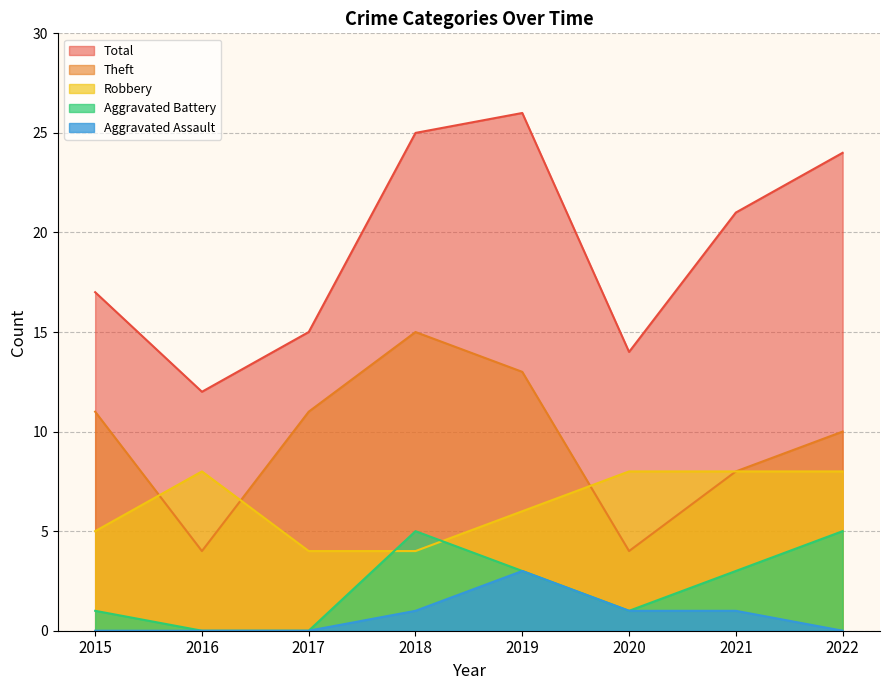

True or false: Aggravated Assault and Aggravated Battery intersect in this chart.

False